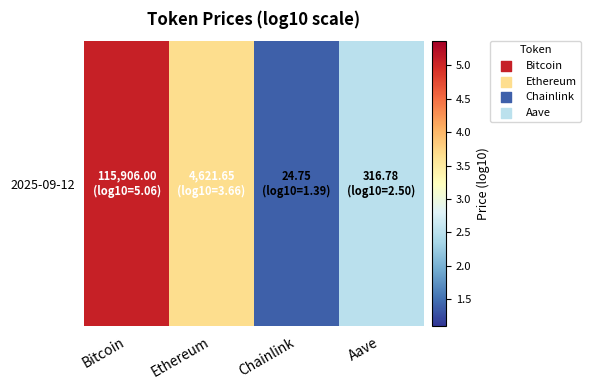

List the labels in order of value, largest first.

Bitcoin, Ethereum, Aave, Chainlink